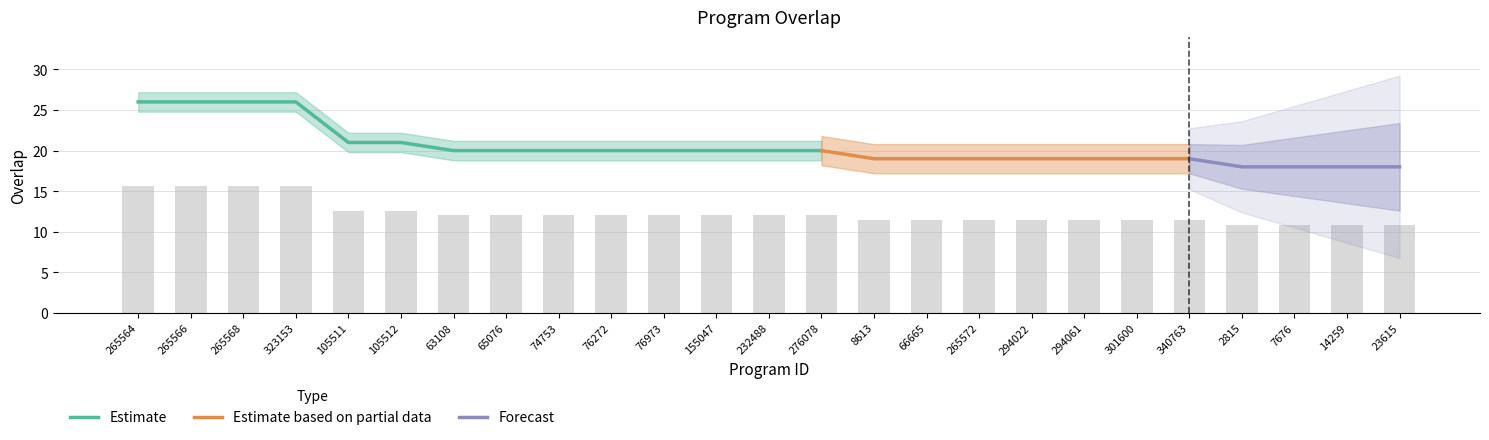

Is it true that Estimate equals 13 at 65076?

False